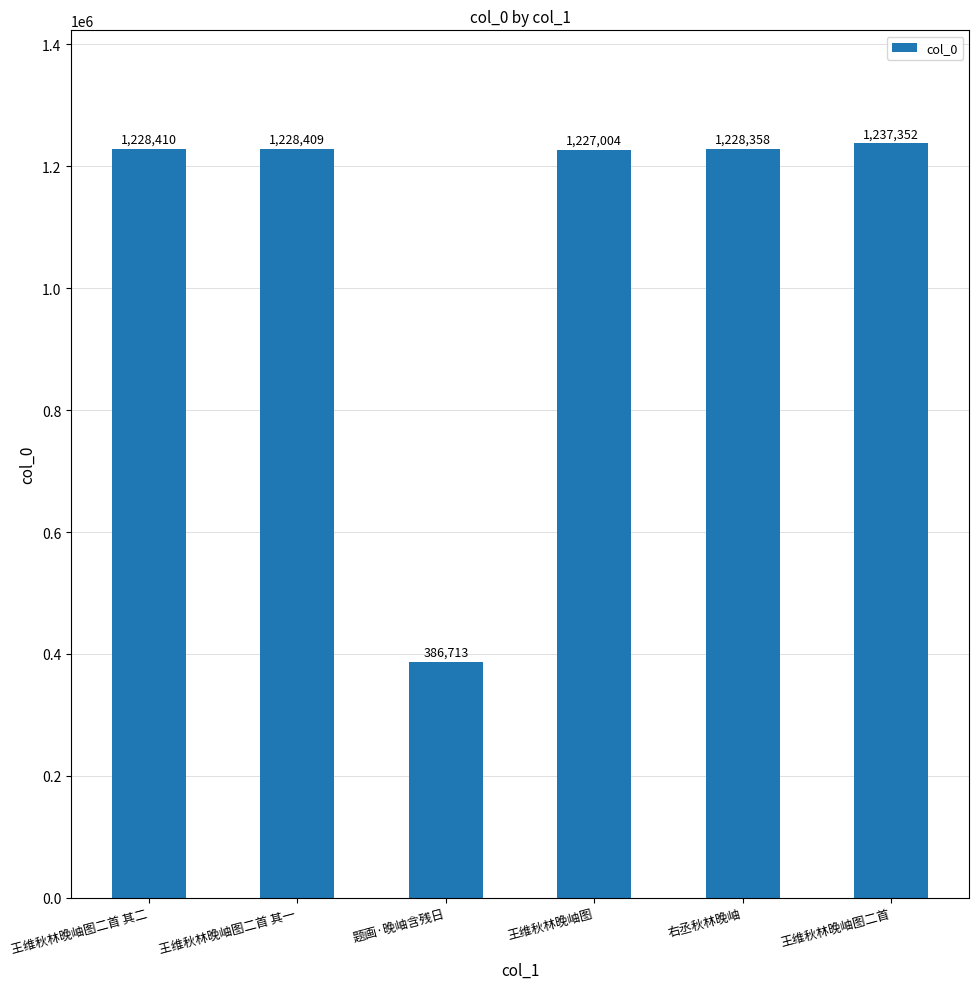

What is the value of the 6th bar from the left?

1237352